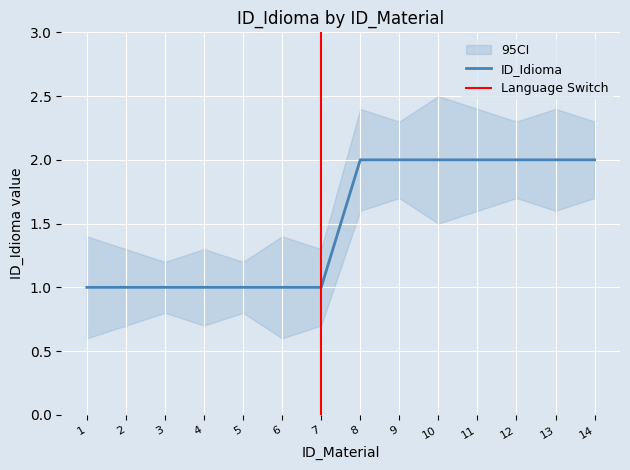

Does the chart display data point markers on the line(s)?

No